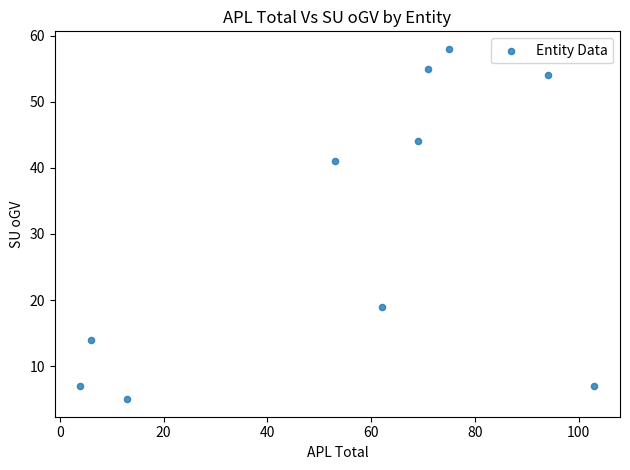

What is the average X value?

55